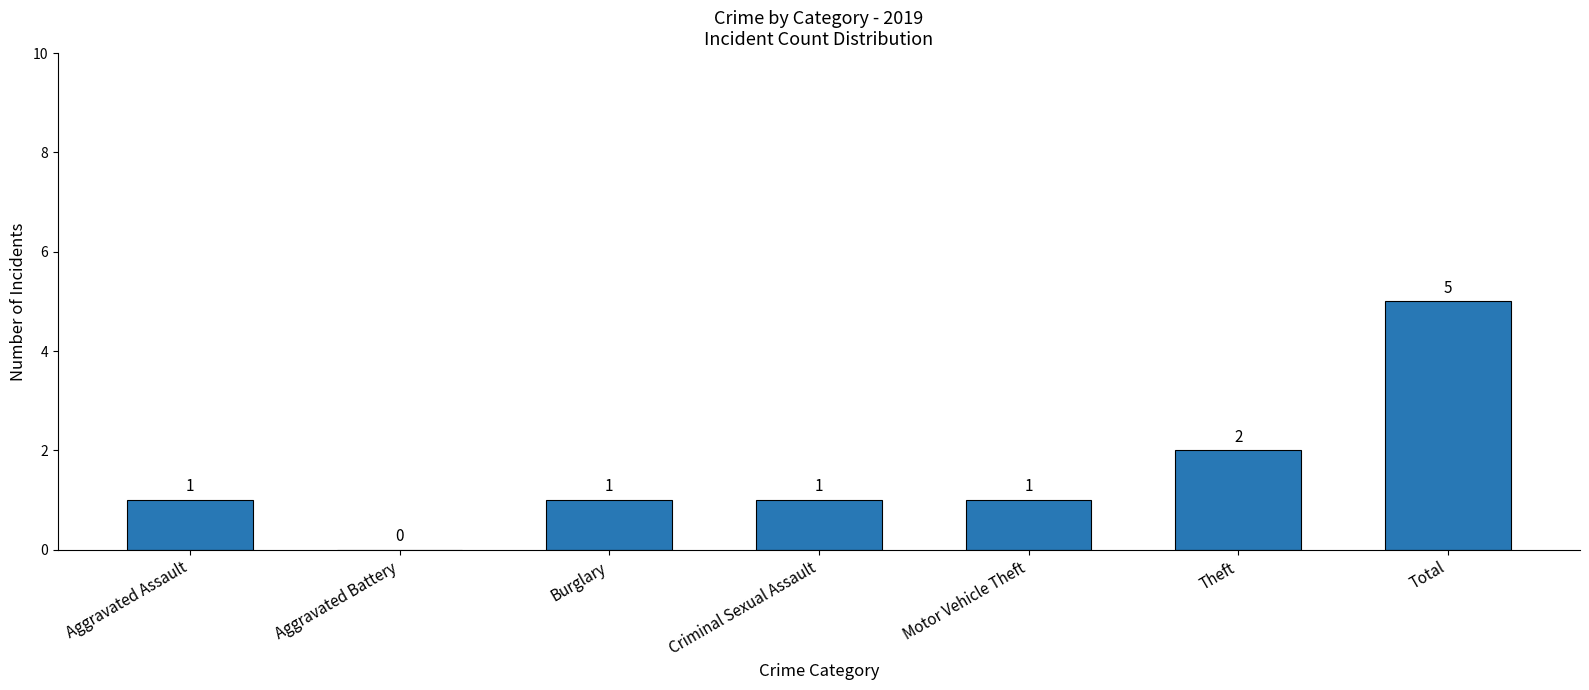

What is the greatest value displayed?

5